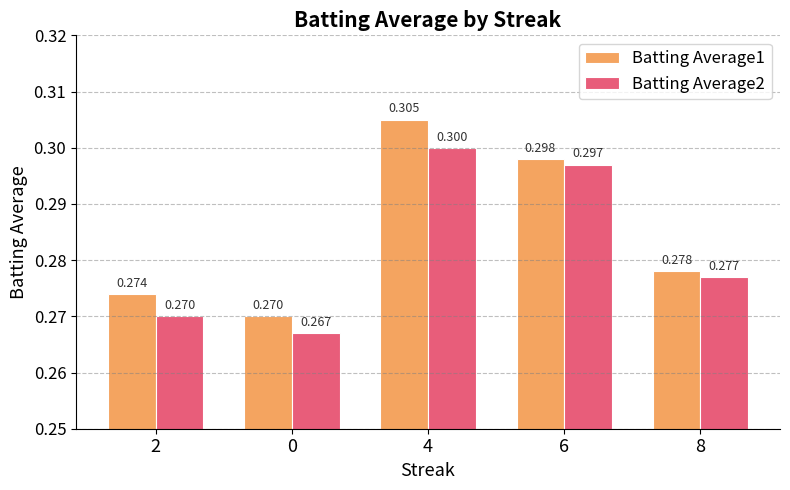

Reading left to right, what are all the values shown in this chart?

Batting Average1: 2=0.3	0=0.3	4=0.3	6=0.3	8=0.3
Batting Average2: 2=0.3	0=0.3	4=0.3	6=0.3	8=0.3